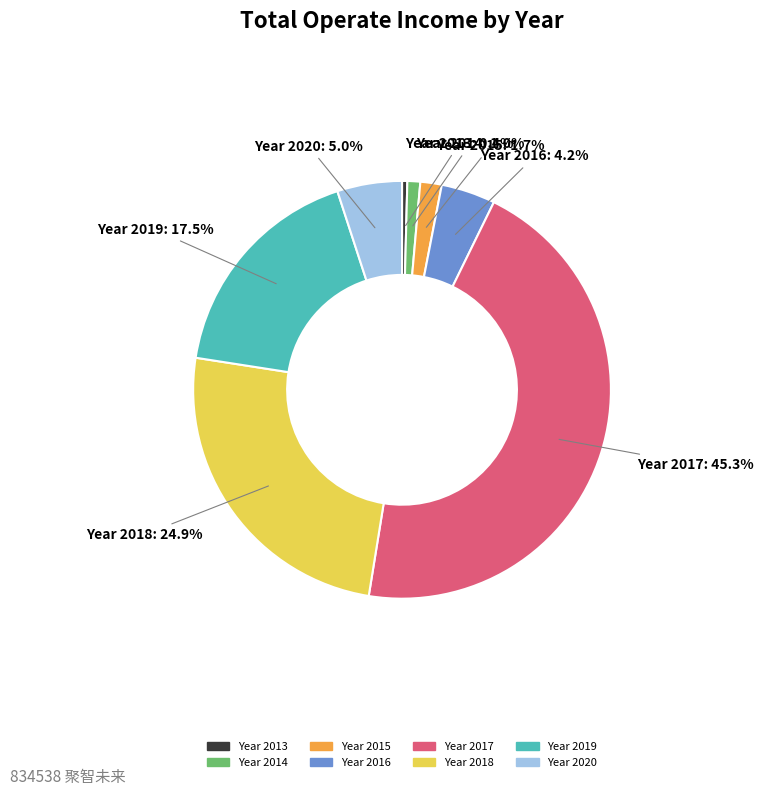

Is there any slice that represents more than half of the pie?

No